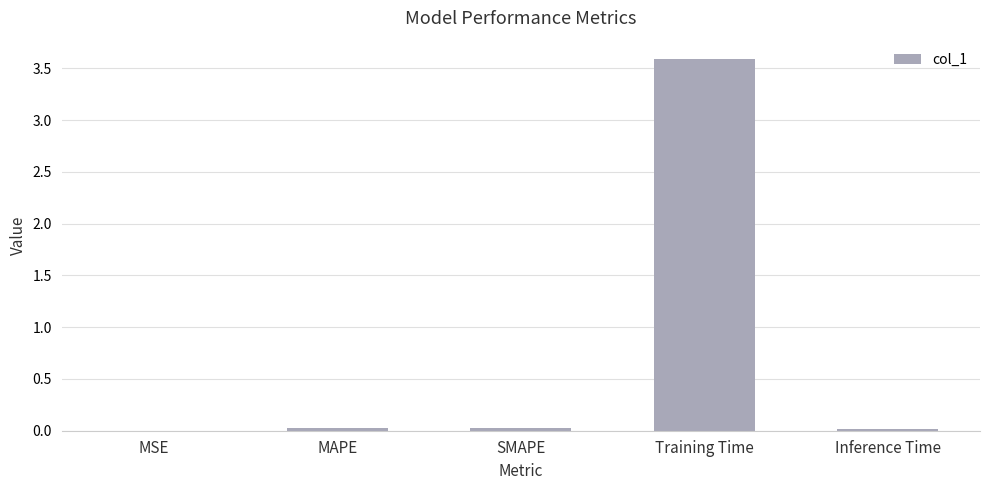

Is it true that the value at Inference Time is 0.0?

True